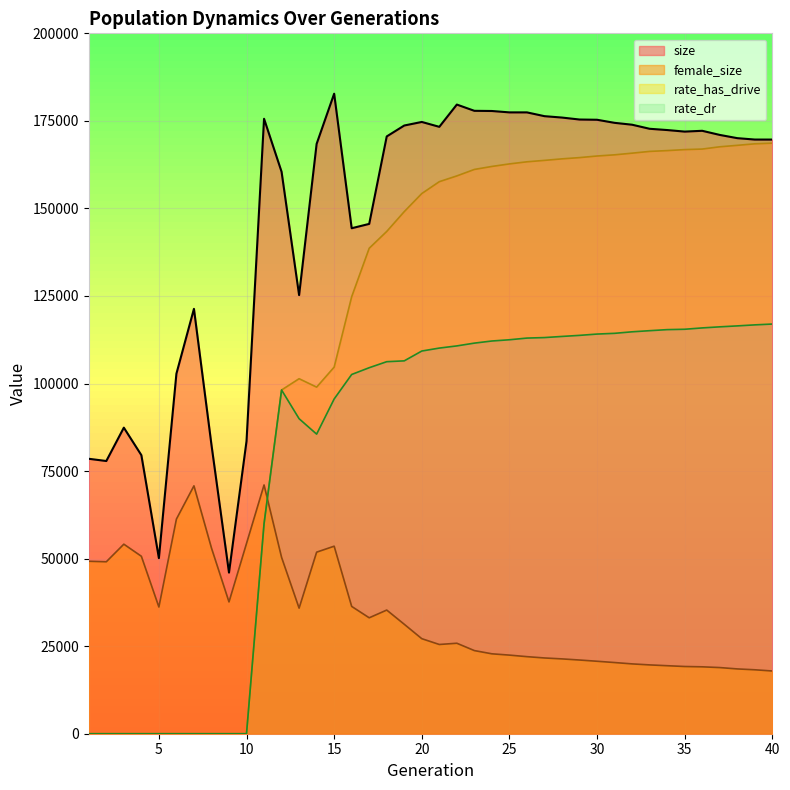

Is it true that size equals 83305.5 at 13?

False